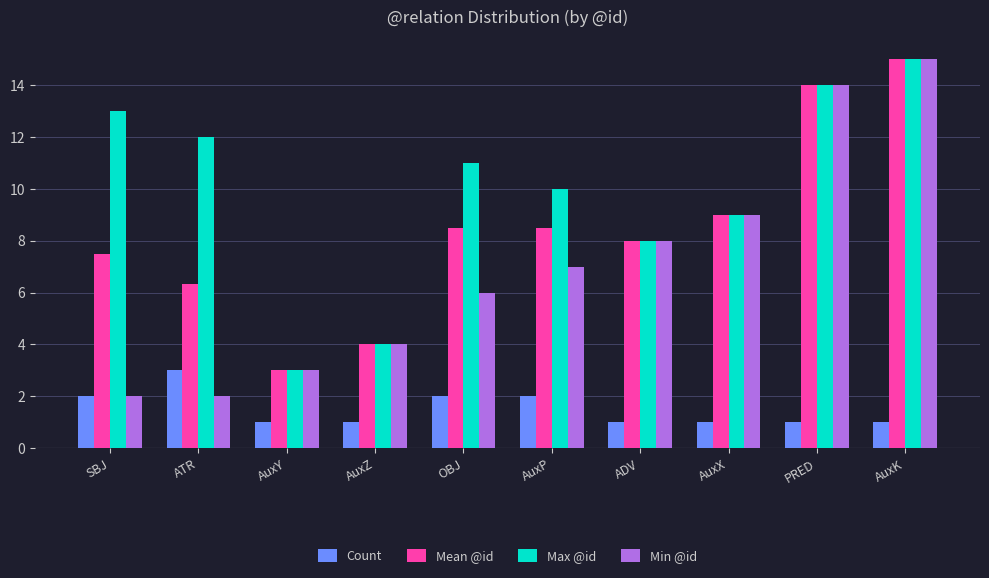

Which category has the lowest value in the Max @id series?

AuxY